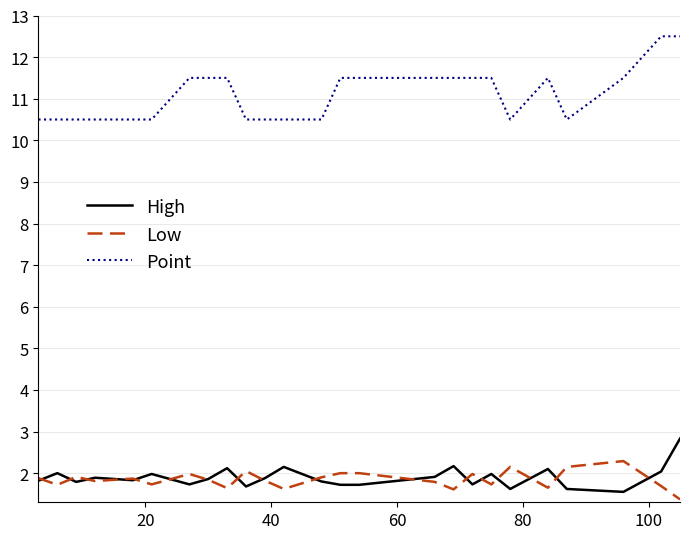

Which series has the largest range (max minus min)?

Point